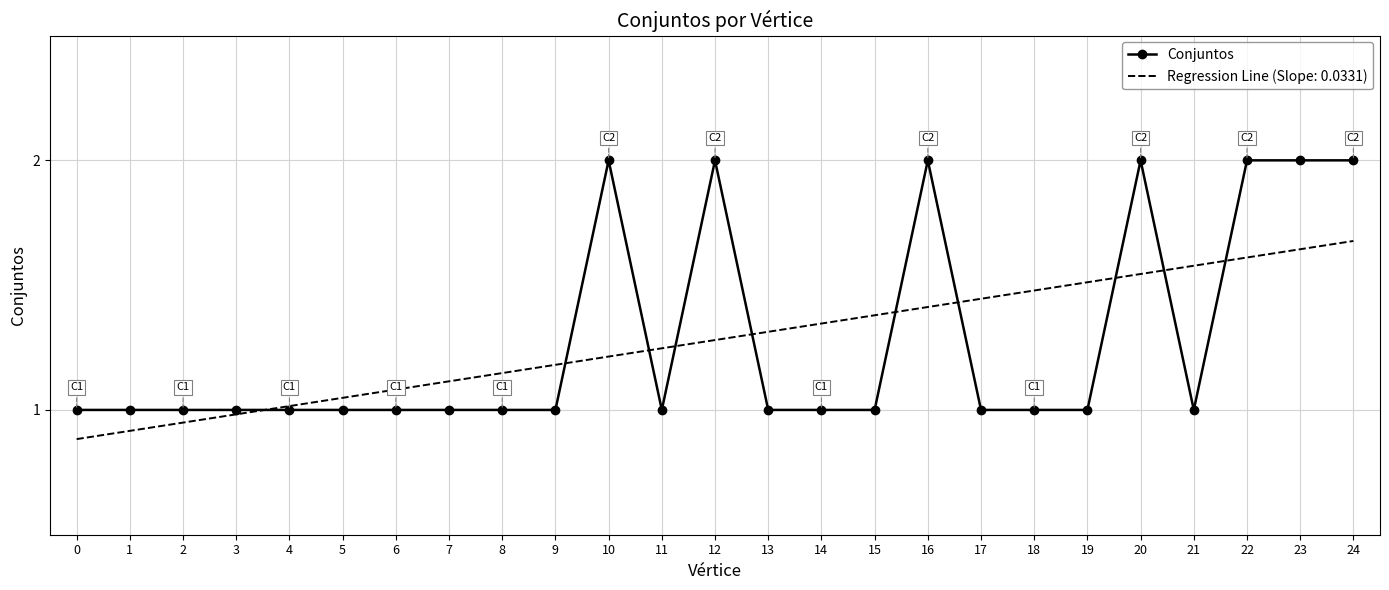

Is the value of Regression Line (Slope: 0.0331) at 15 greater than the value of Conjuntos at 7?

Yes